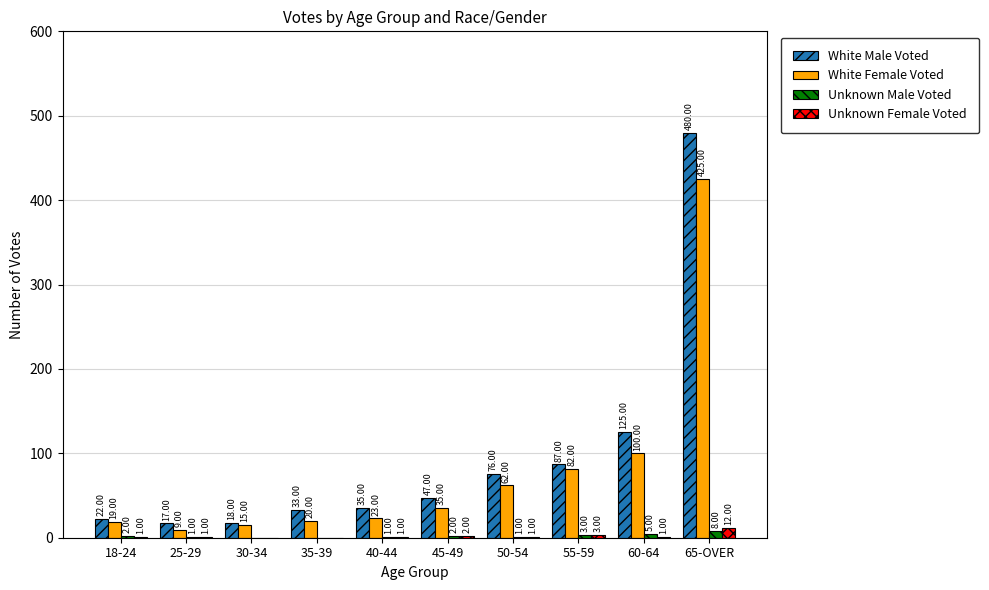

Is it true that White Male Voted equals 17 at 25-29?

True